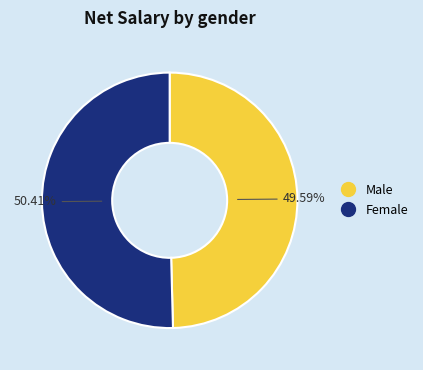

How many segments does this pie chart have?

2